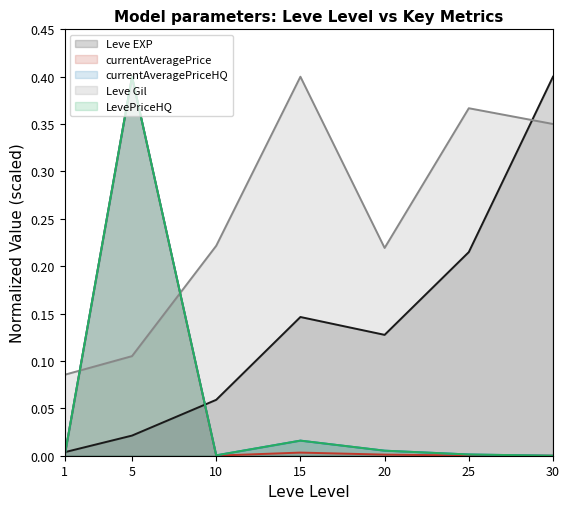

Reading left to right, list all the values displayed in this chart.

Leve EXP: 1=0.0	5=0.0	10=0.1	15=0.1	20=0.1	25=0.2	30=0.4
Leve Gil: 1=0.1	5=0.1	10=0.2	15=0.4	20=0.2	25=0.4	30=0.4
currentAveragePrice: 1=0.0	5=0.4	10=0.0	15=0.0	20=0.0	25=0.0	30=0.0
currentAveragePriceHQ: 1=0.0	5=0.4	10=0.0	15=0.0	20=0.0	25=0.0	30=0.0
LevePriceHQ: 1=0.0	5=0.4	10=0.0	15=0.0	20=0.0	25=0.0	30=0.0